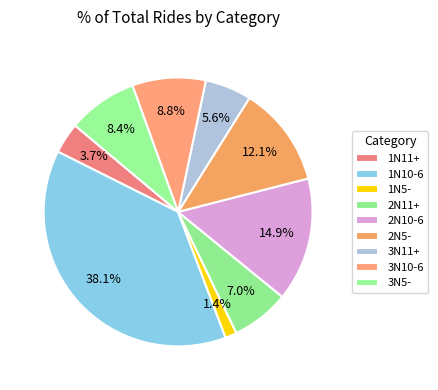

How many segments does this pie chart have?

9